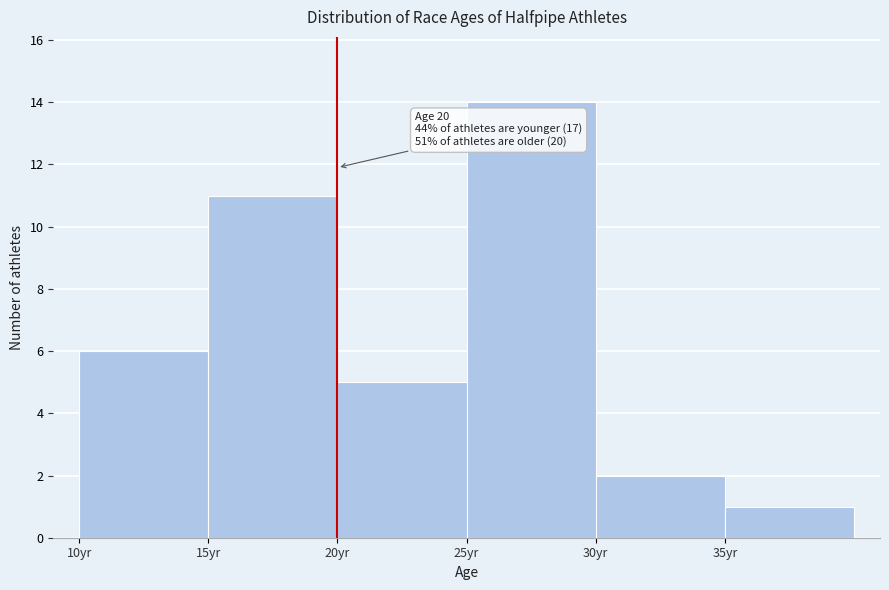

Over which range of the x-axis is the bar tallest?

25 to 30